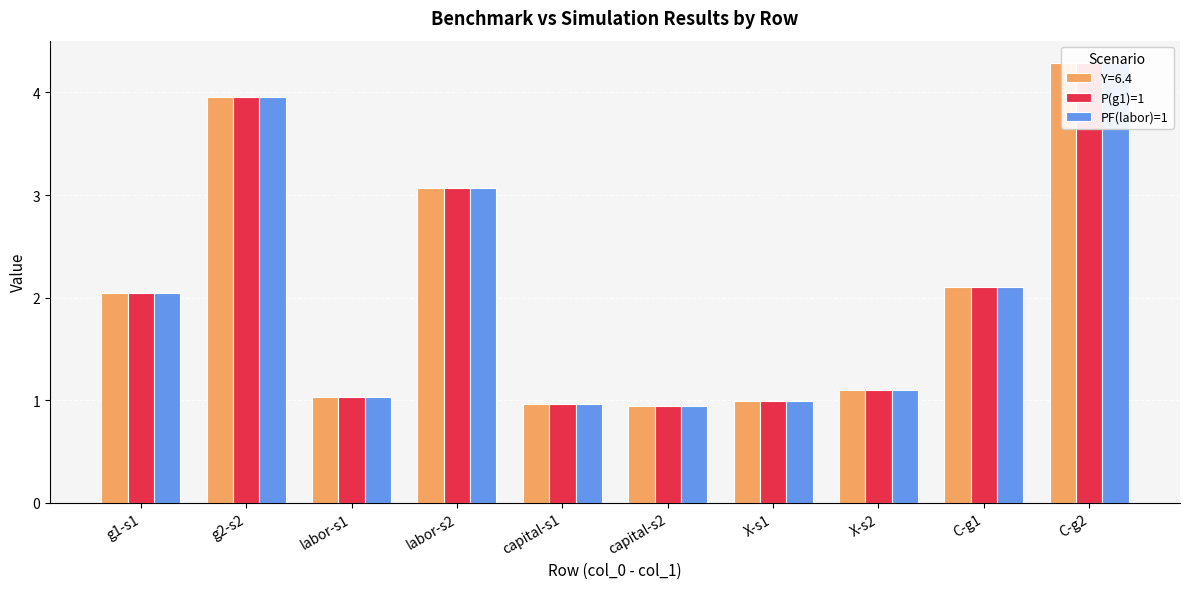

What is the average value of the PF(labor)=1 series?

2.0